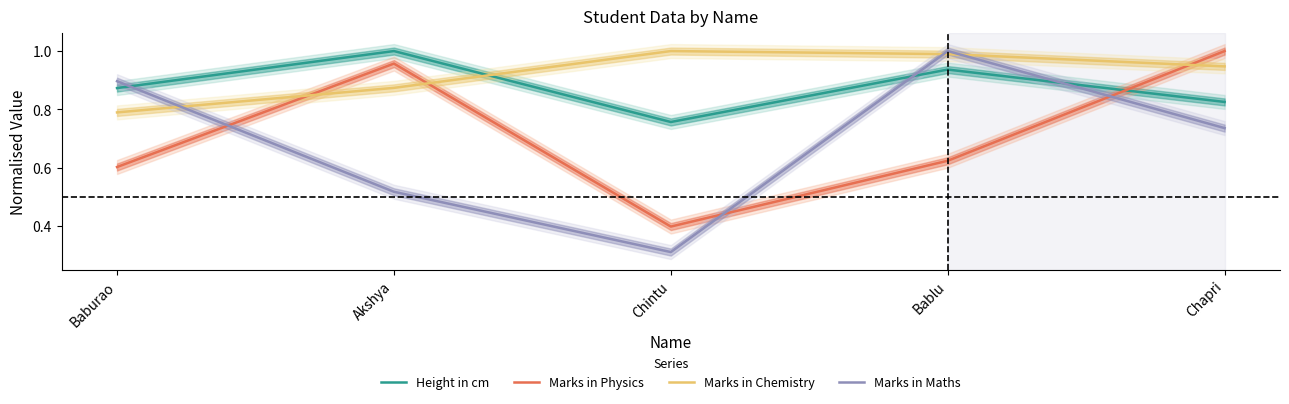

True or false: Height in cm has more than 0 points higher than both neighbors.

True